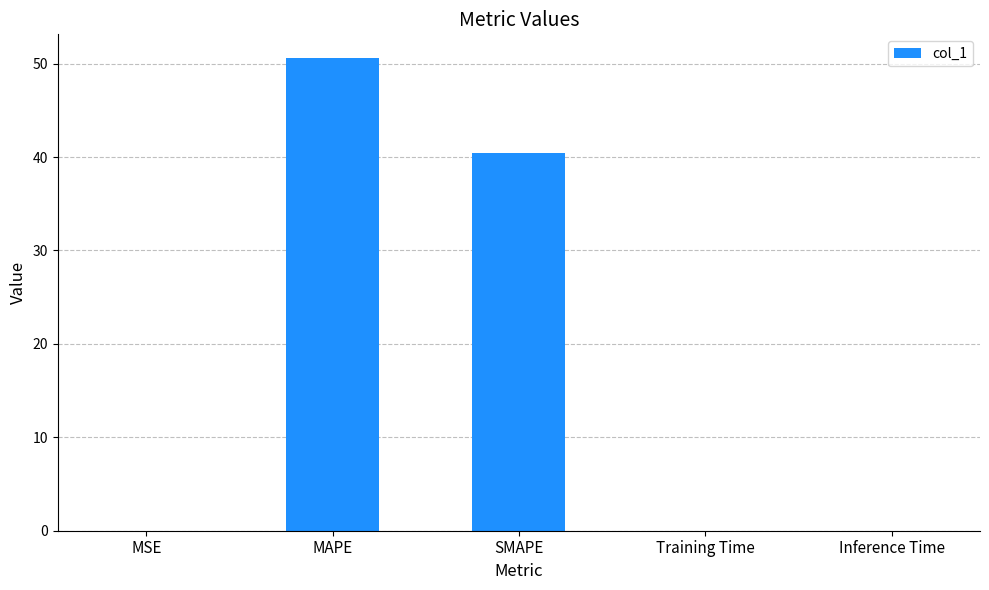

Read the value at MAPE.

50.6